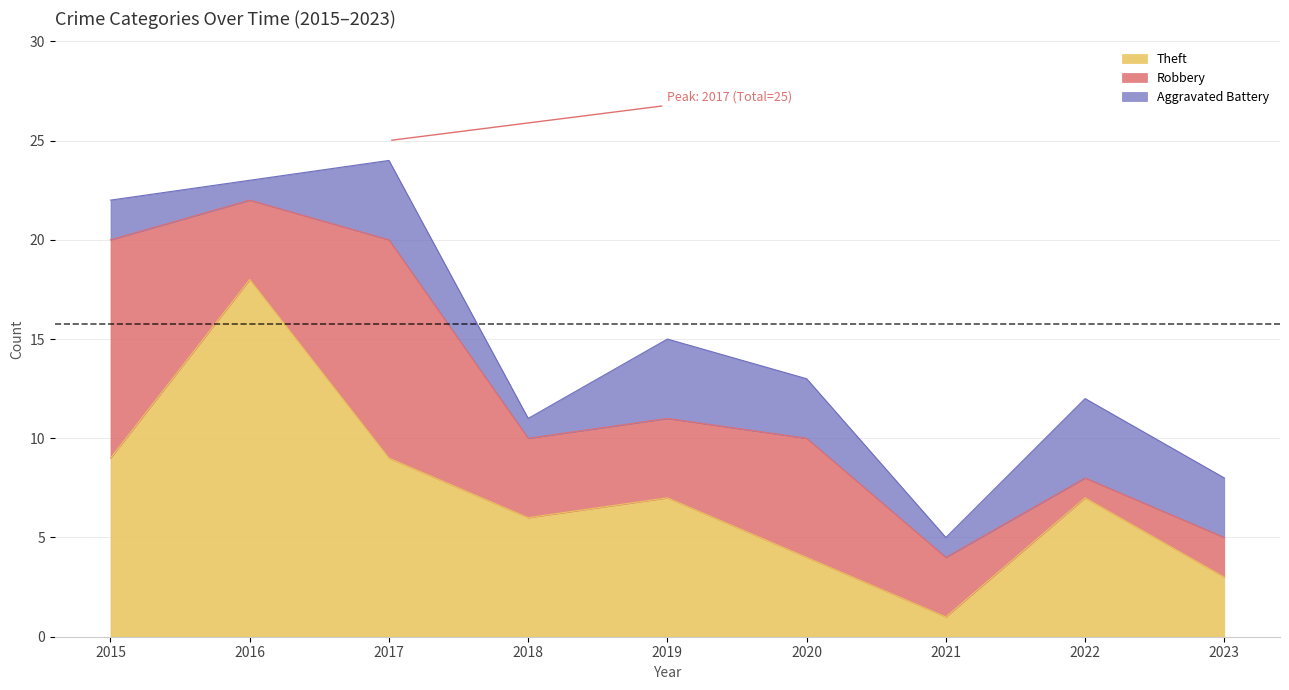

What is the value of the Total point at the 6th from the left?

13